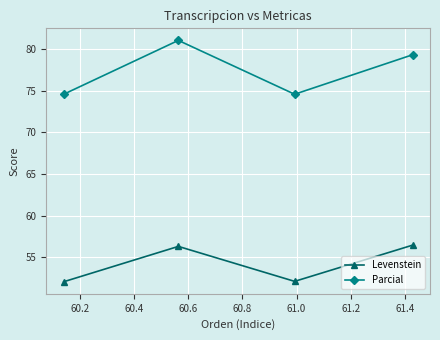

True or false: Levenstein and Parcial cross at least once.

False